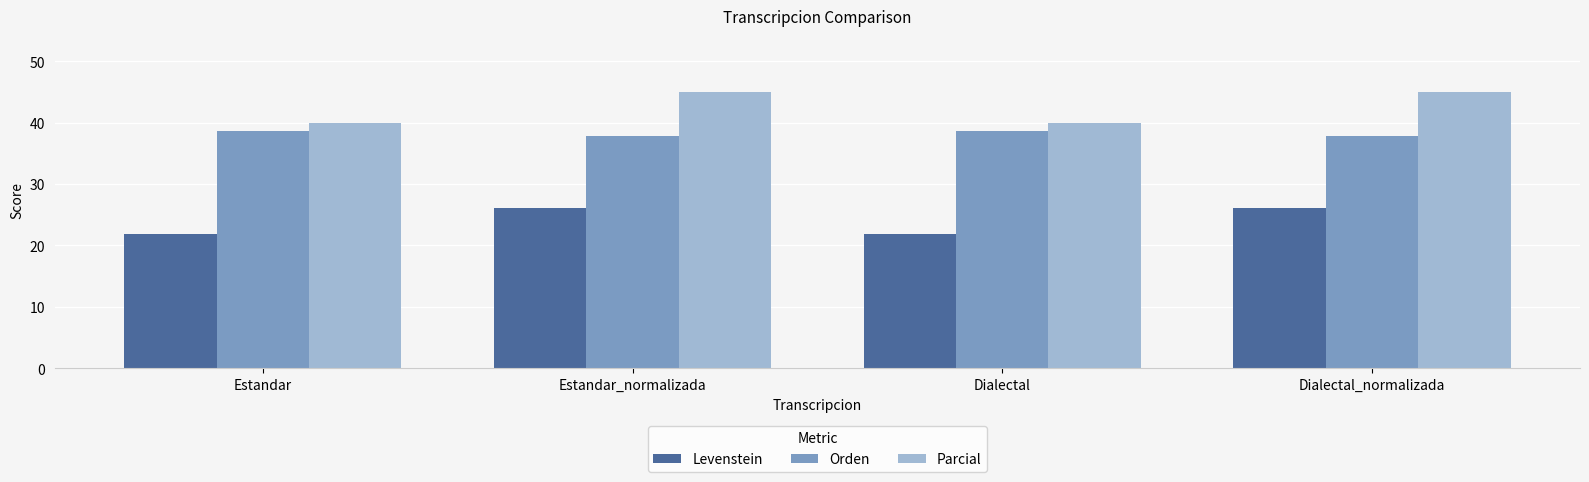

Is the value of Parcial at Dialectal_normalizada greater than the value of Levenstein at Estandar?

Yes